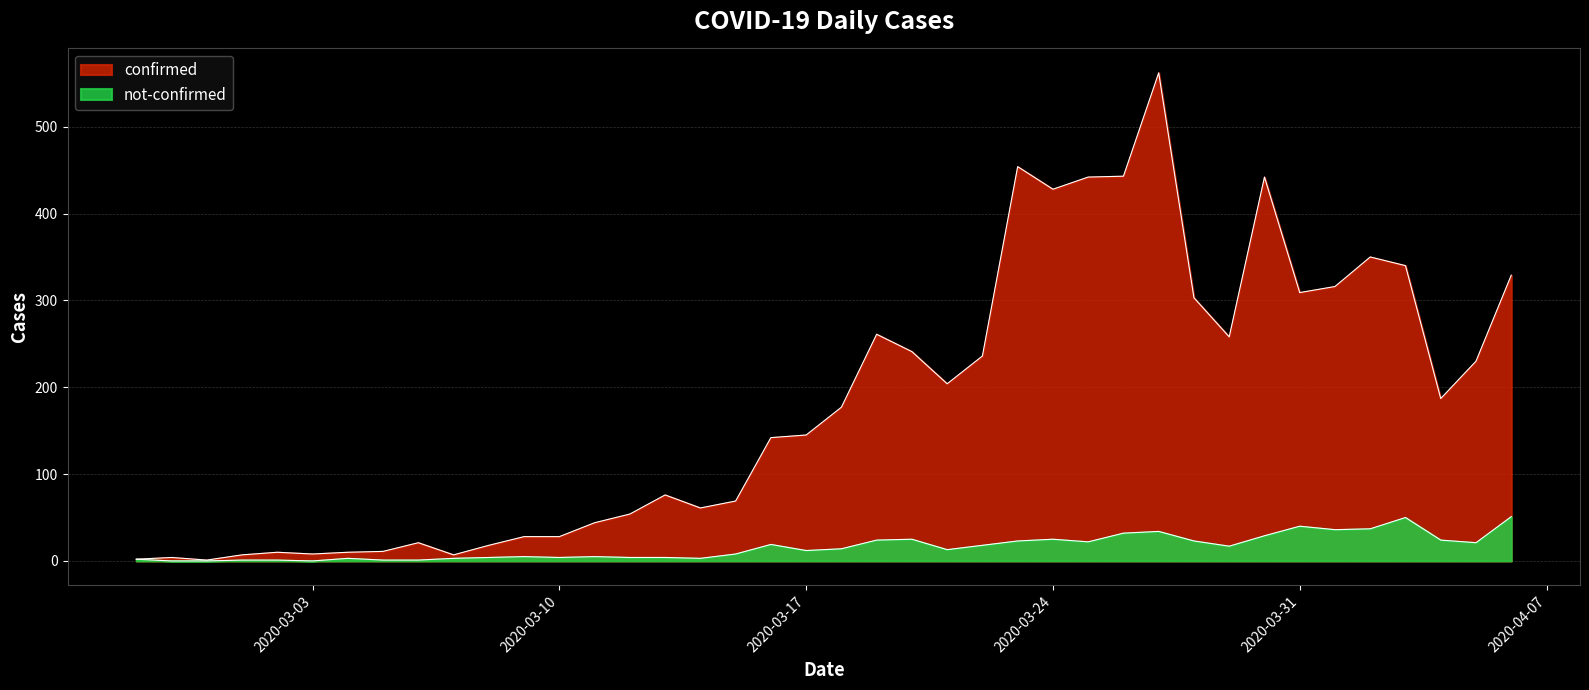

What value does the confirmed series have at 2020-03-19?

261